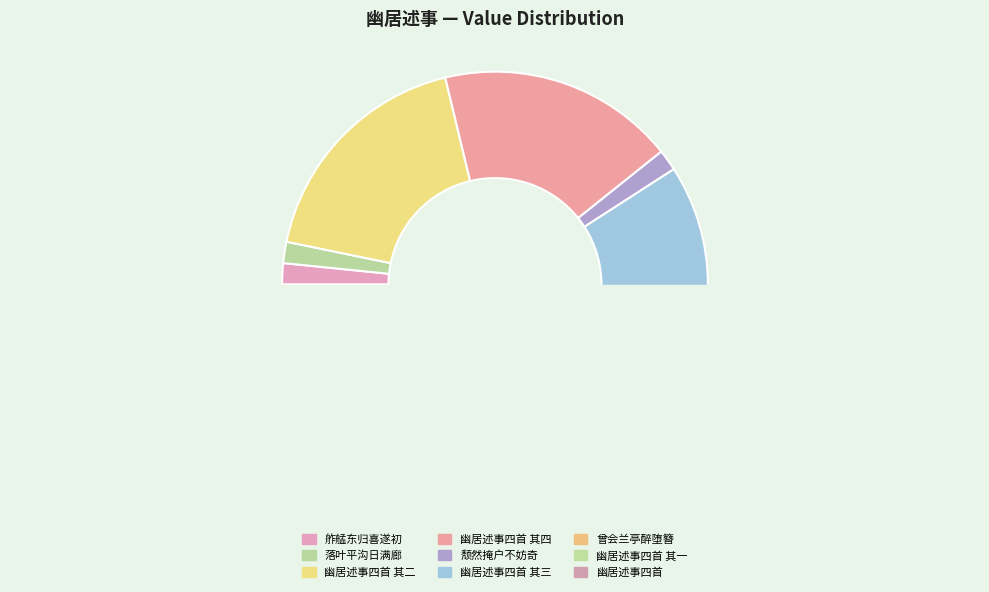

Do 落叶平沟日满廊 and 幽居述事四首 其三 together represent more than half of the pie?

No